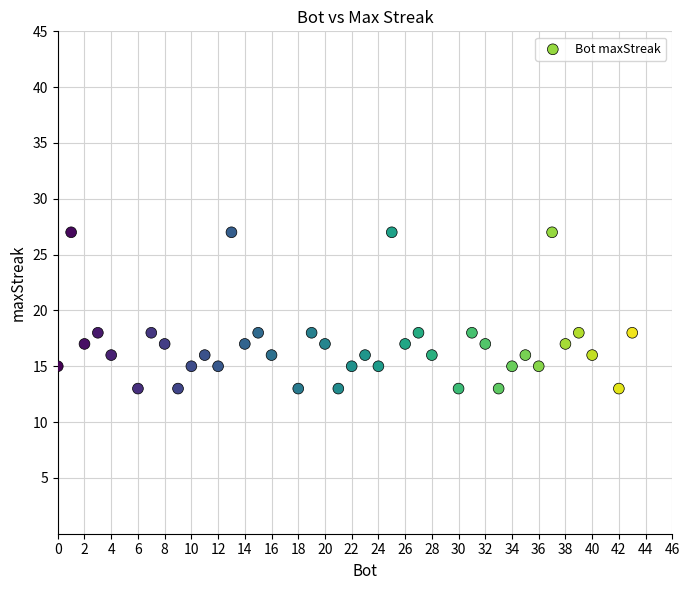

What is the range of X values (max minus min)?

43